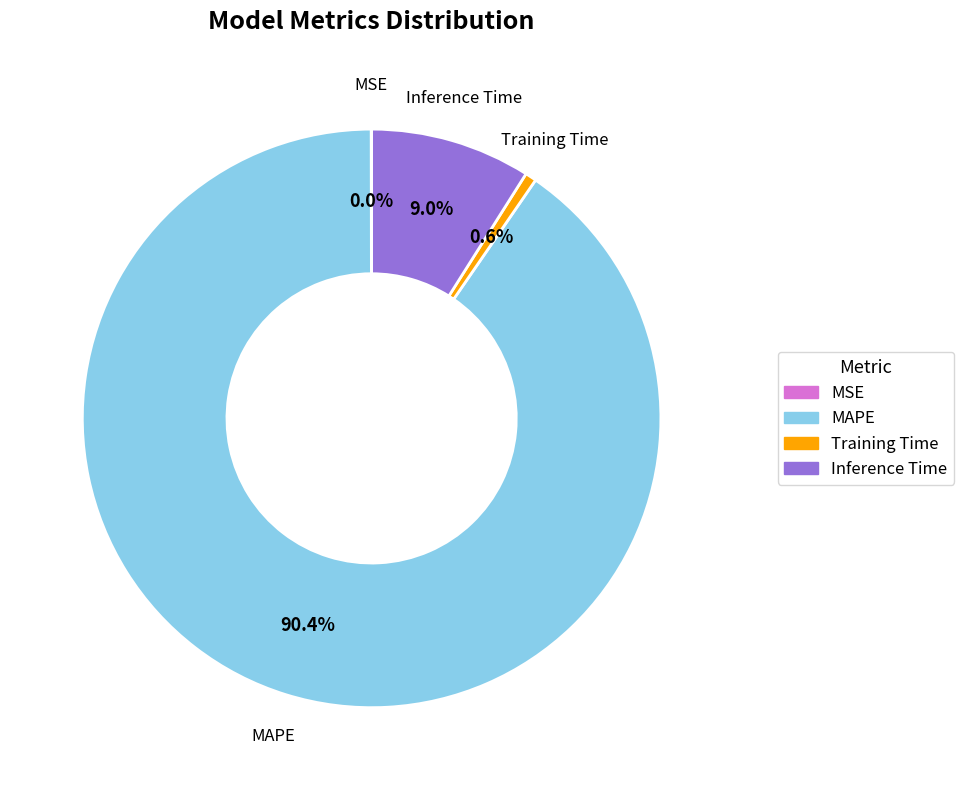

What percentage is NOT represented by MAPE?

9.6%